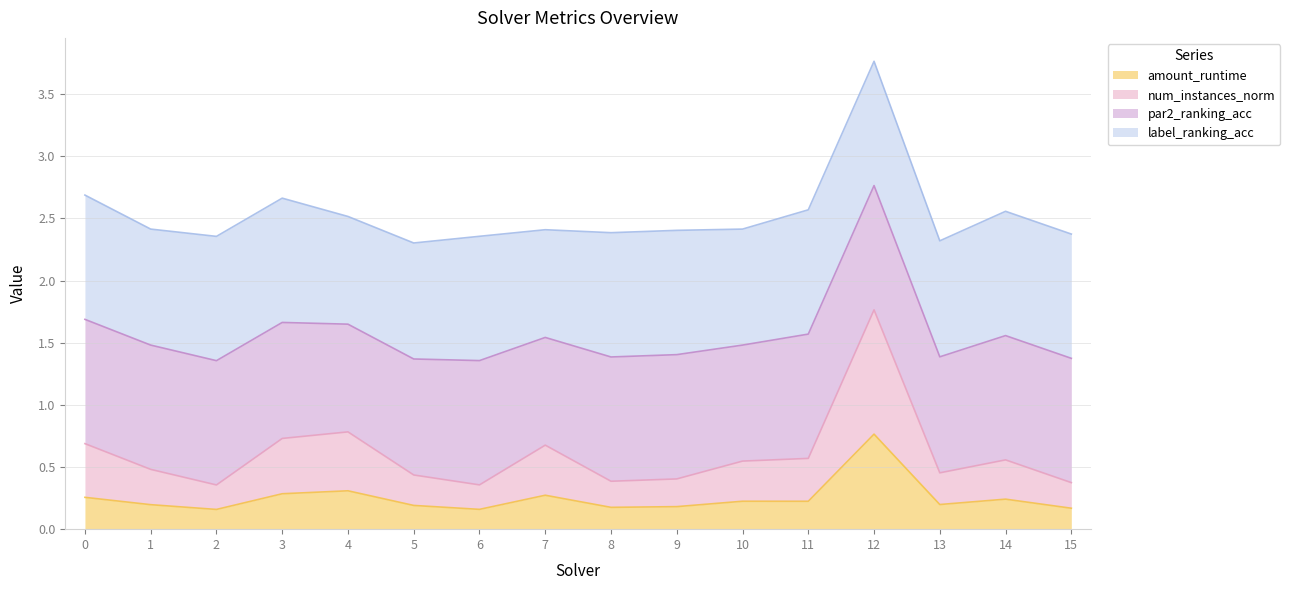

What is the total value across all series at 9?

2.4